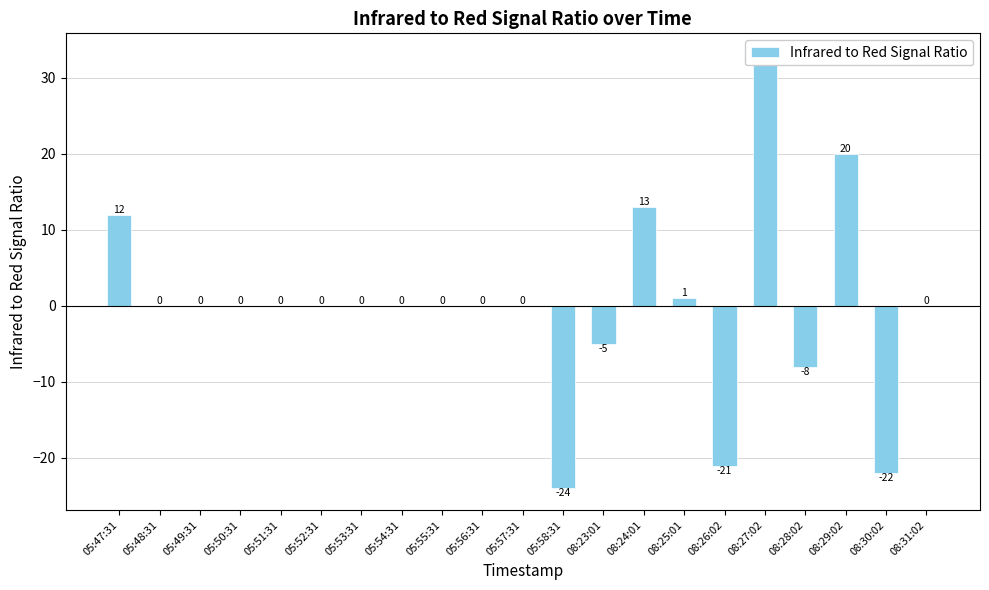

What is the difference between the second highest and minimum values?

44